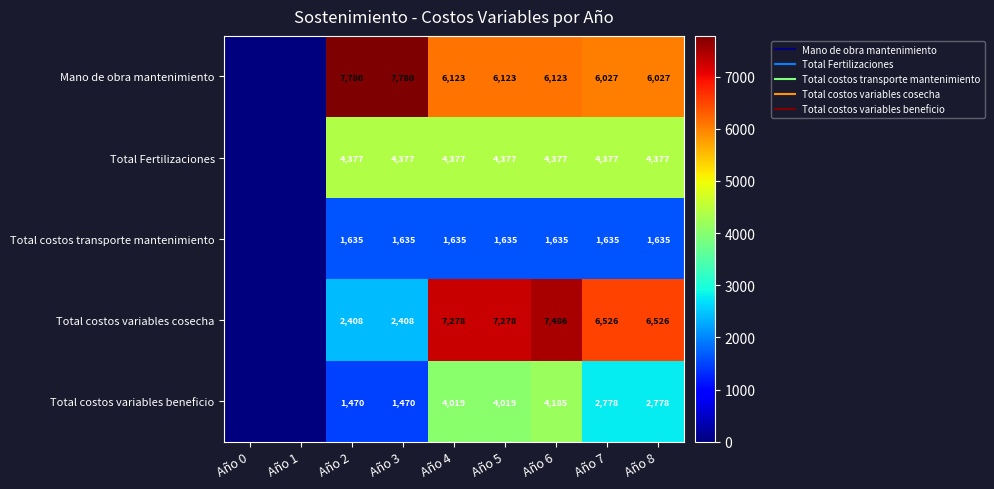

True or false: Total costos variables cosecha has a value of 4496.7 at Año 8.

False